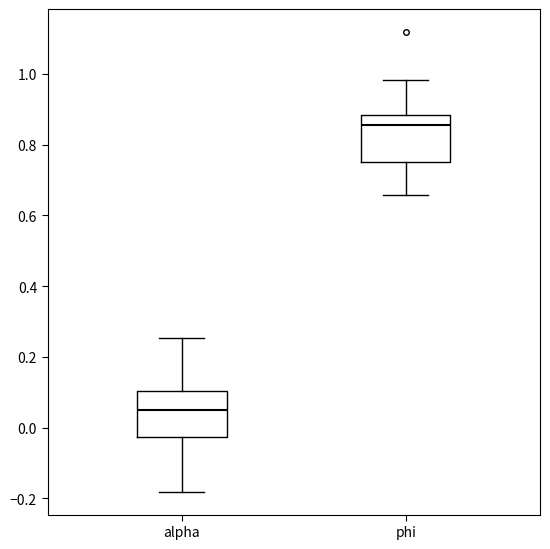

Where does the median line of the box for alpha sit on the y-axis? The values are not printed on the chart, so give them approximately, as read against the axis.

0.04